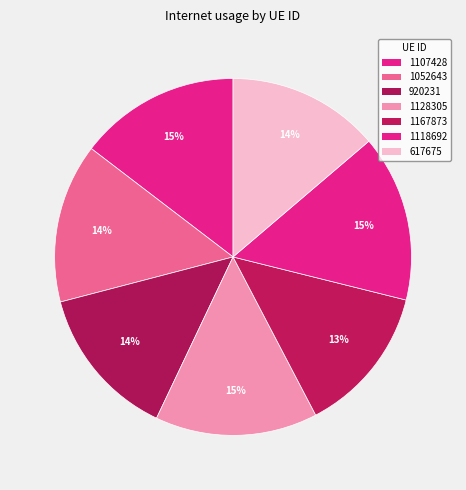

Which has a higher value, 617675 or 920231?

920231